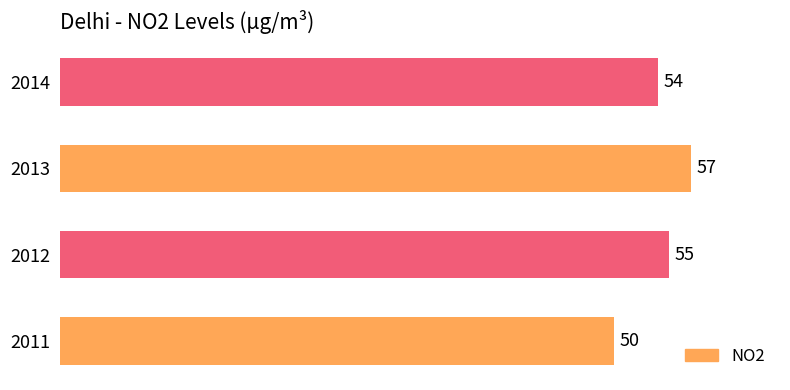

At which category does the chart reach its peak across all series?

2013